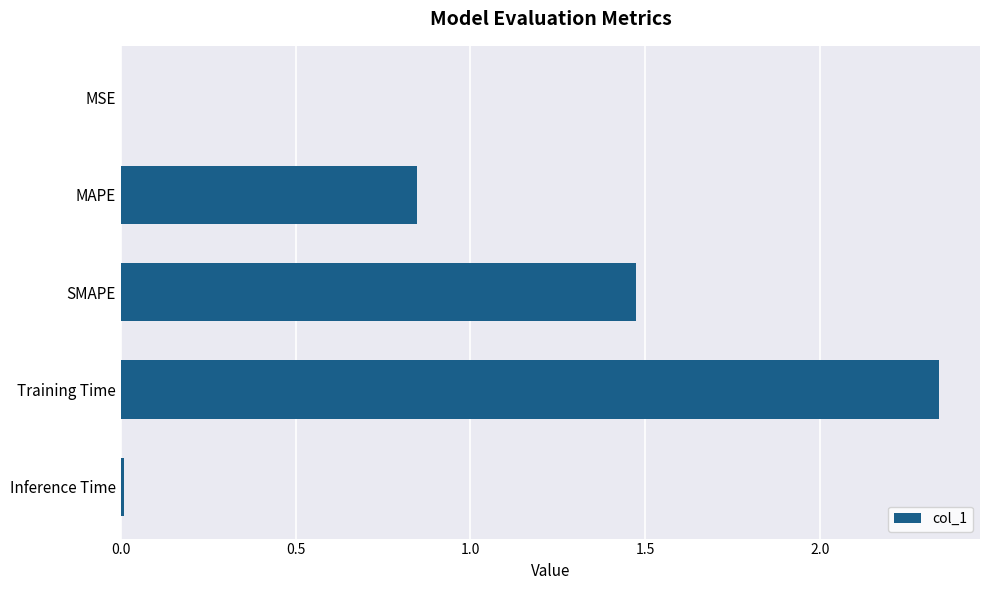

Which label corresponds to the largest value in the chart?

Training Time